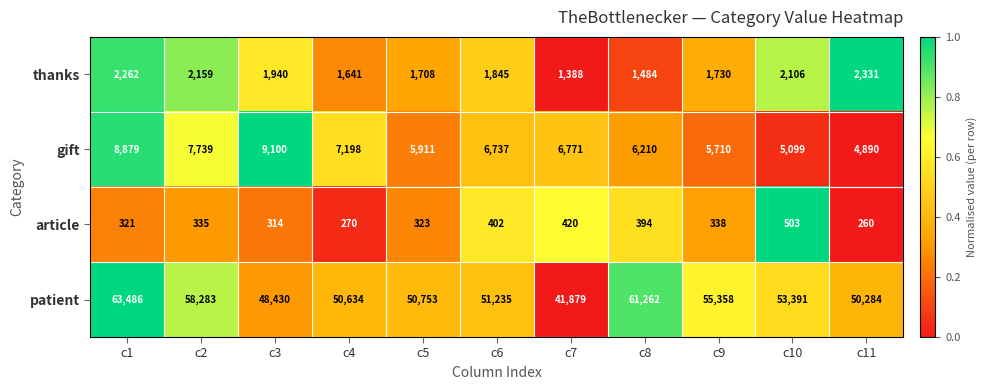

Between c5 and c8, which series saw the biggest shift?

patient